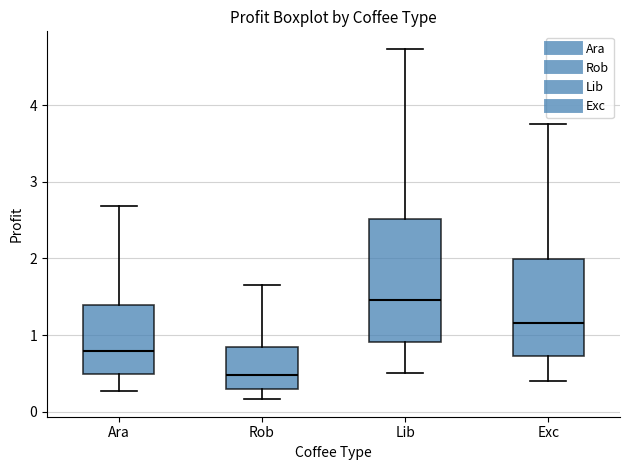

Reading left to right, read every box against the y-axis: the position of its median line, the range the box covers, and the ends of its whiskers. The values are not printed on the chart, so give them approximately, as read against the axis.

Ara: median 0.8, box 0.5 to 1.4, whiskers 0.3 to 2.7
Rob: median 0.5, box 0.3 to 0.8, whiskers 0.2 to 1.6
Lib: median 1.5, box 0.9 to 2.5, whiskers 0.5 to 4.7
Exc: median 1.2, box 0.7 to 2.0, whiskers 0.4 to 3.8